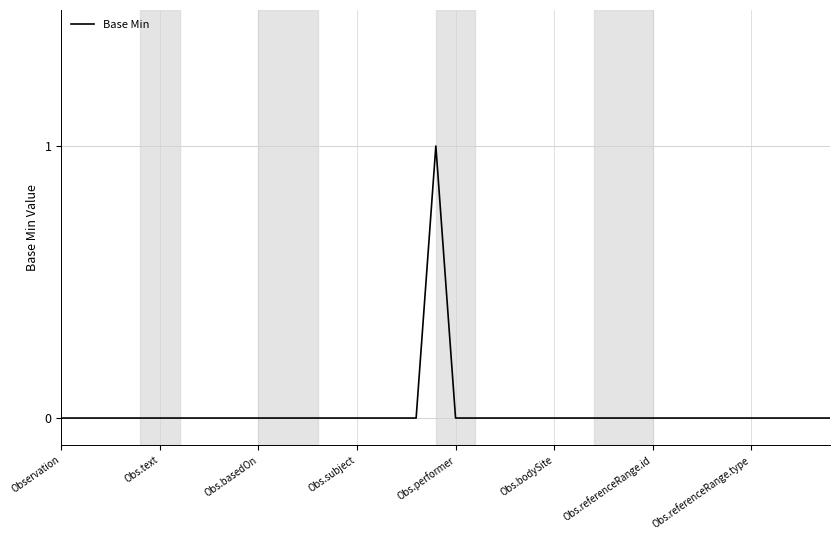

Is it true that the value at Obs.text is 0?

True